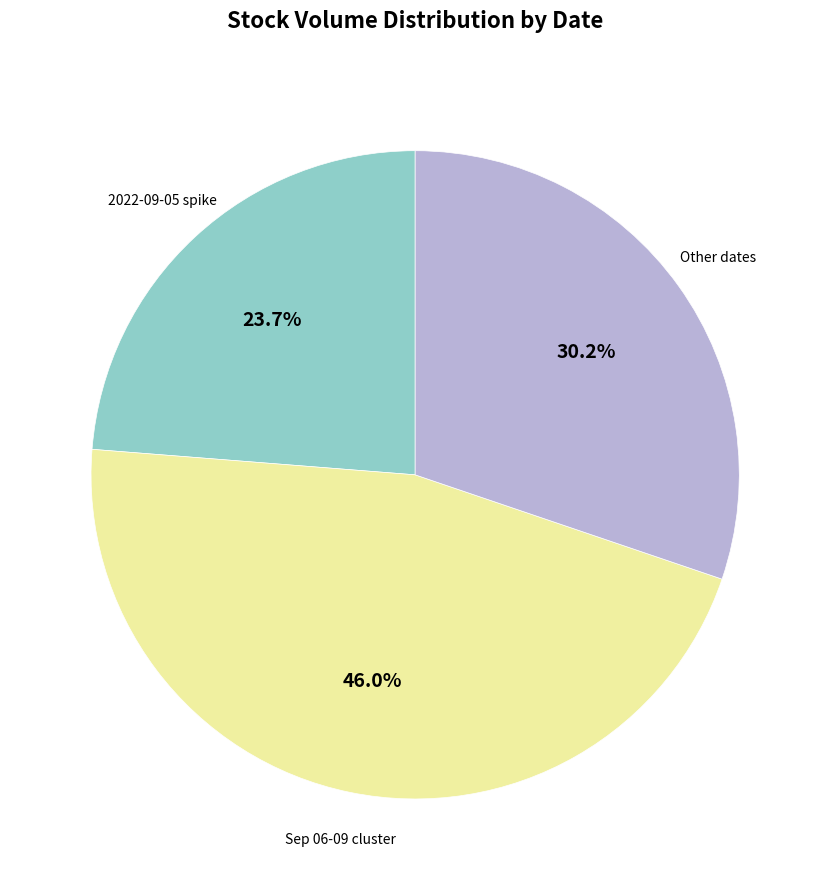

Does any single category account for the majority?

No